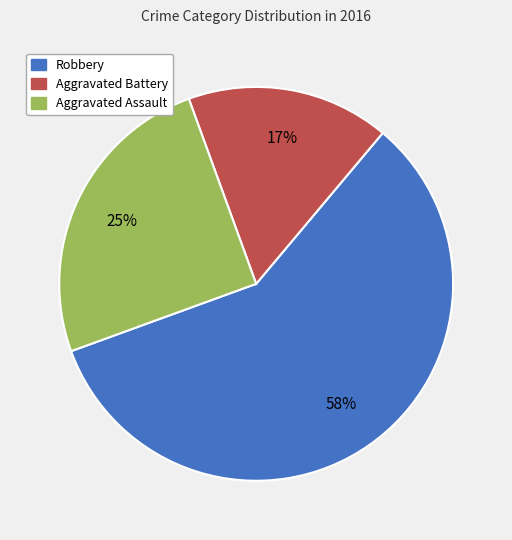

Approximately how many times larger is the value at Aggravated Battery compared to Robbery?

0.3